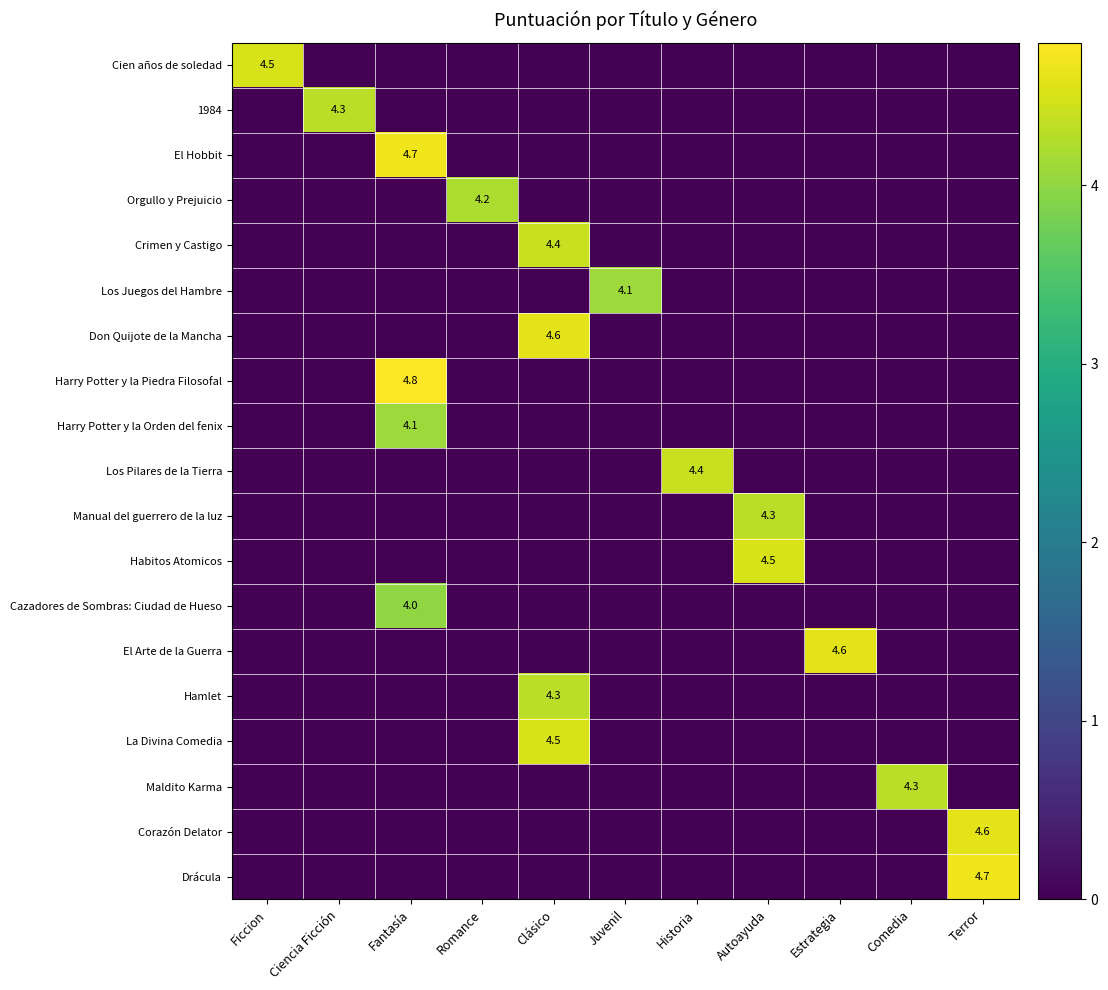

The Crimen y Castigo series shows 2.4 at Clásico. True or false?

False